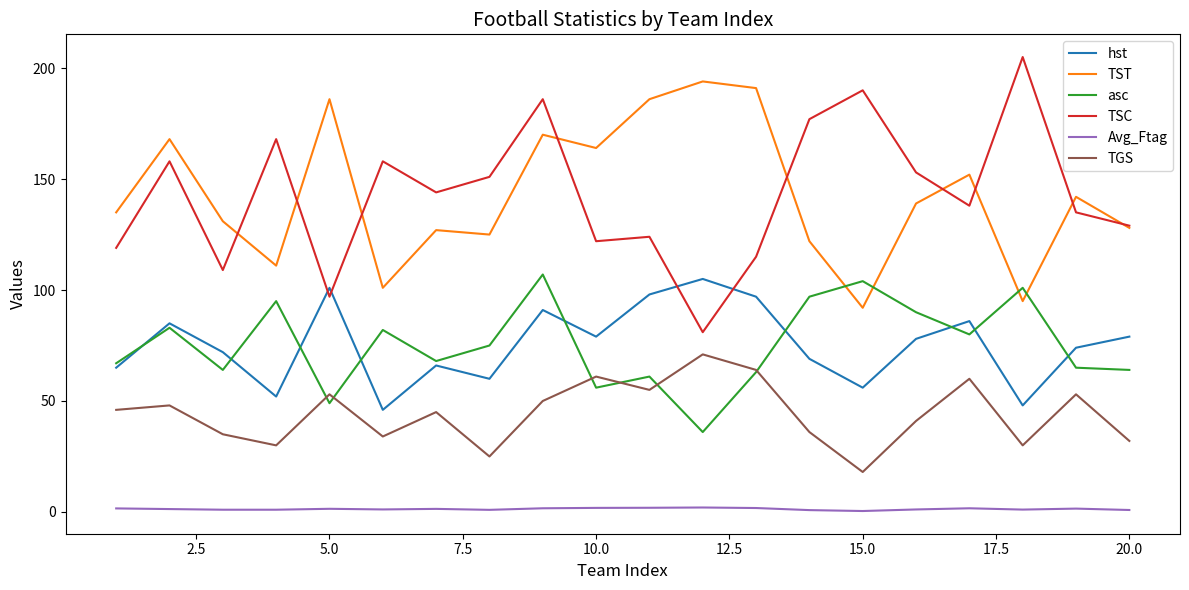

Which series has the largest range (max minus min)?

TSC